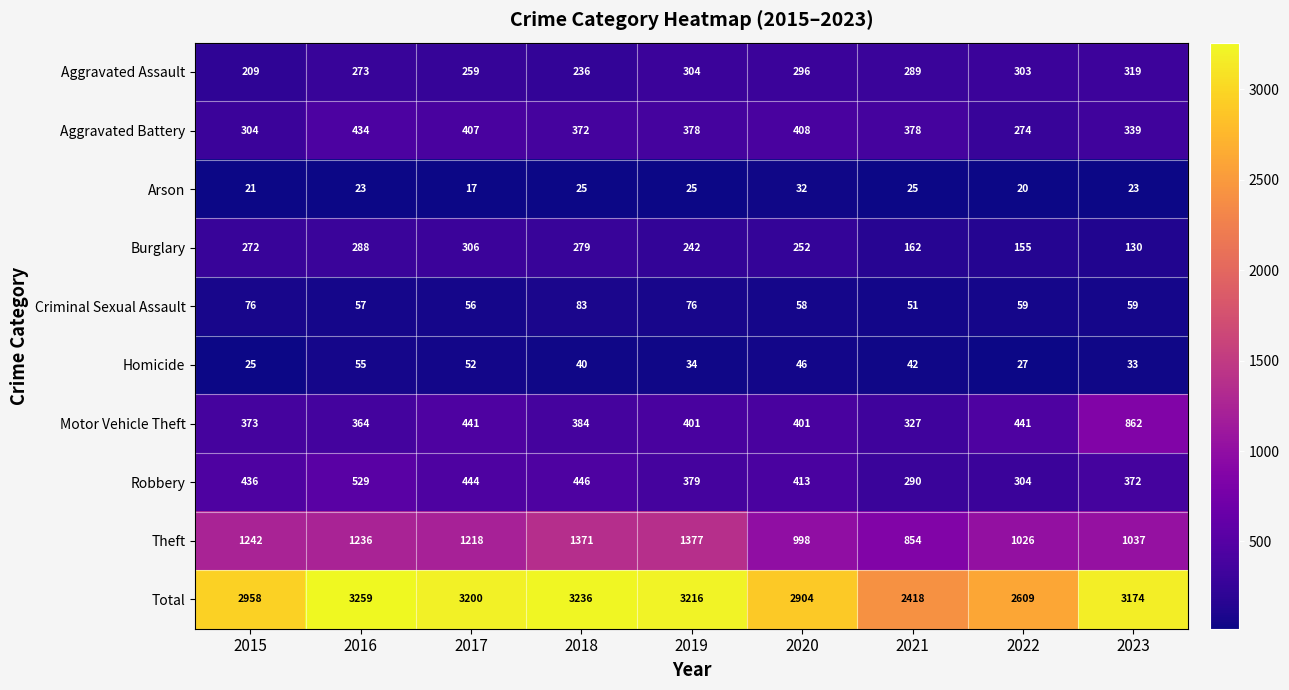

What is the minimum value shown in the chart?

17